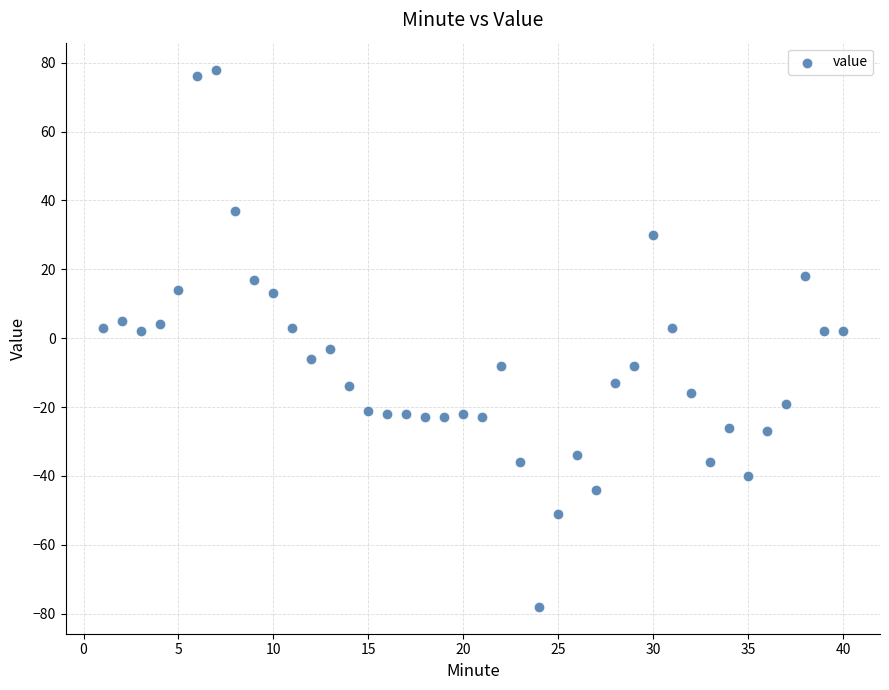

What is the range of X values (max minus min)?

39